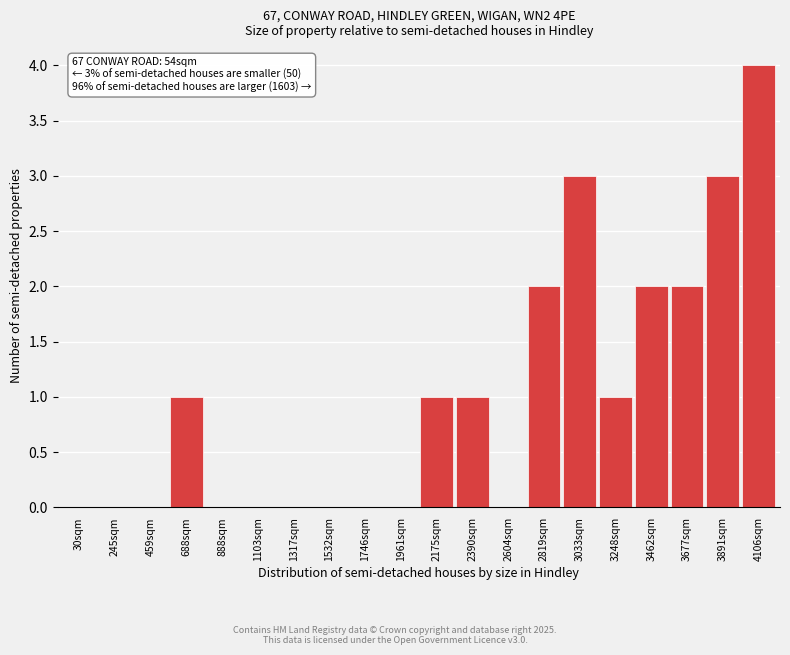

Reading left to right, transcribe all the data shown in this chart.

30sqm=0	245sqm=0	459sqm=0	688sqm=1	888sqm=0	1103sqm=0	1317sqm=0	1532sqm=0	1746sqm=0	1961sqm=0	2175sqm=1	2390sqm=1	2604sqm=0	2819sqm=2	3033sqm=3	3248sqm=1	3462sqm=2	3677sqm=2	3891sqm=3	4106sqm=4